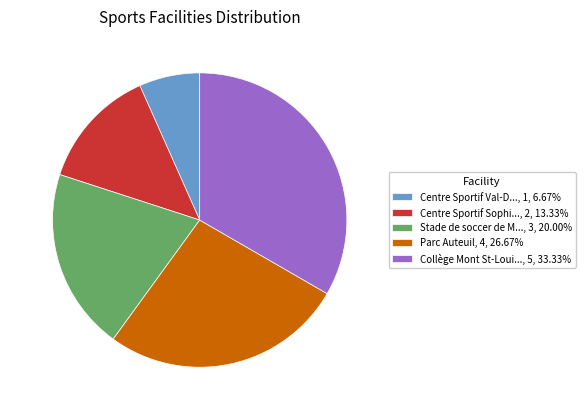

Combined, do Collège Mont St-Loui..., 5, 33.33% and Centre Sportif Sophi..., 2, 13.33% account for over 50%?

No